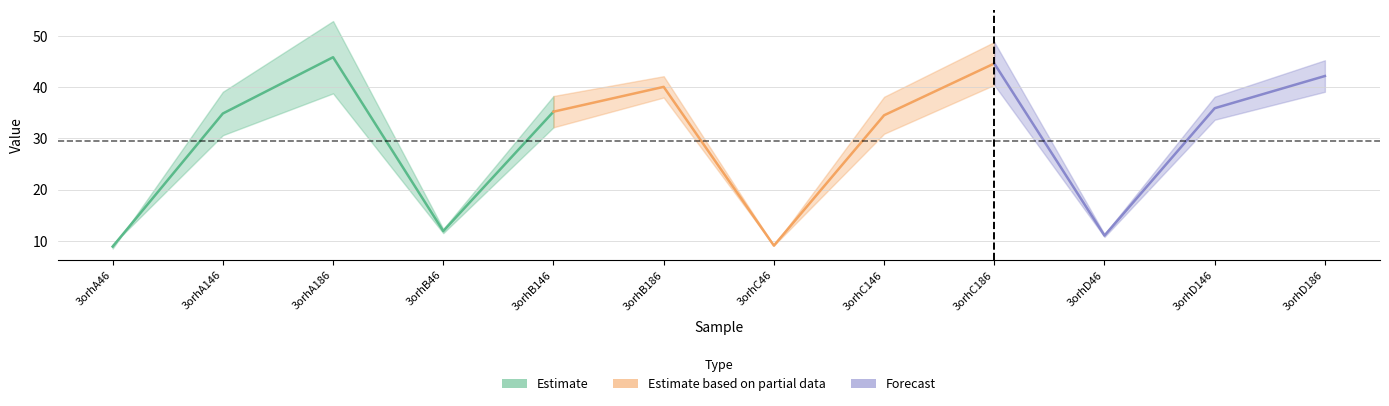

Does the chart have visible grid lines?

Yes